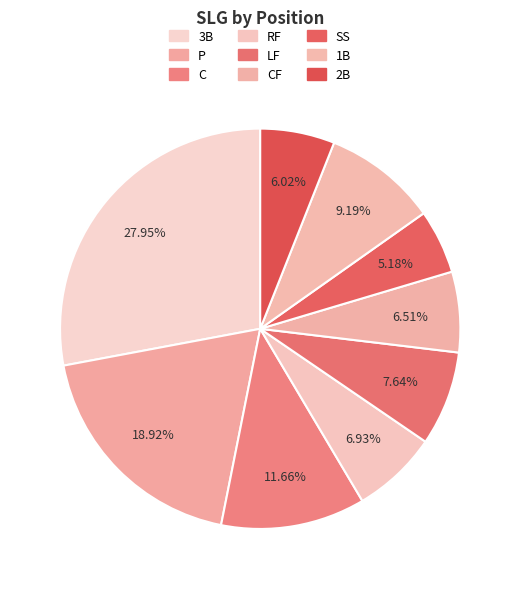

How many segments does this pie chart have?

9